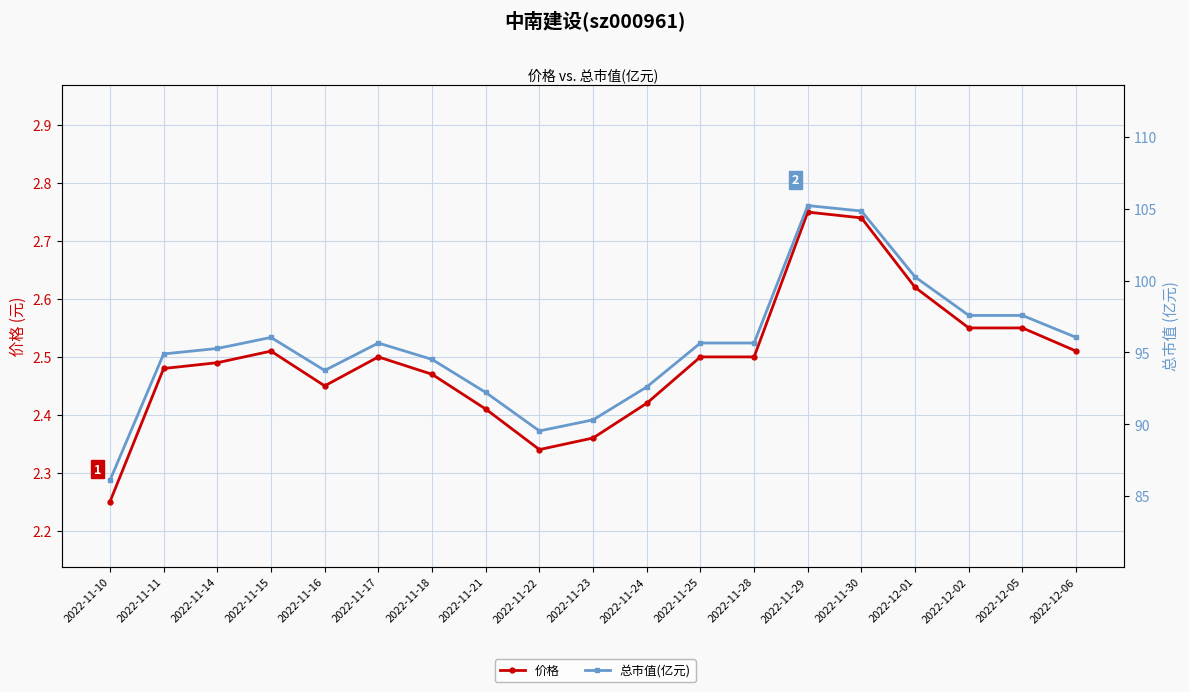

What is the value of the 总市值(亿元) point at the 16th from the left?

100.3